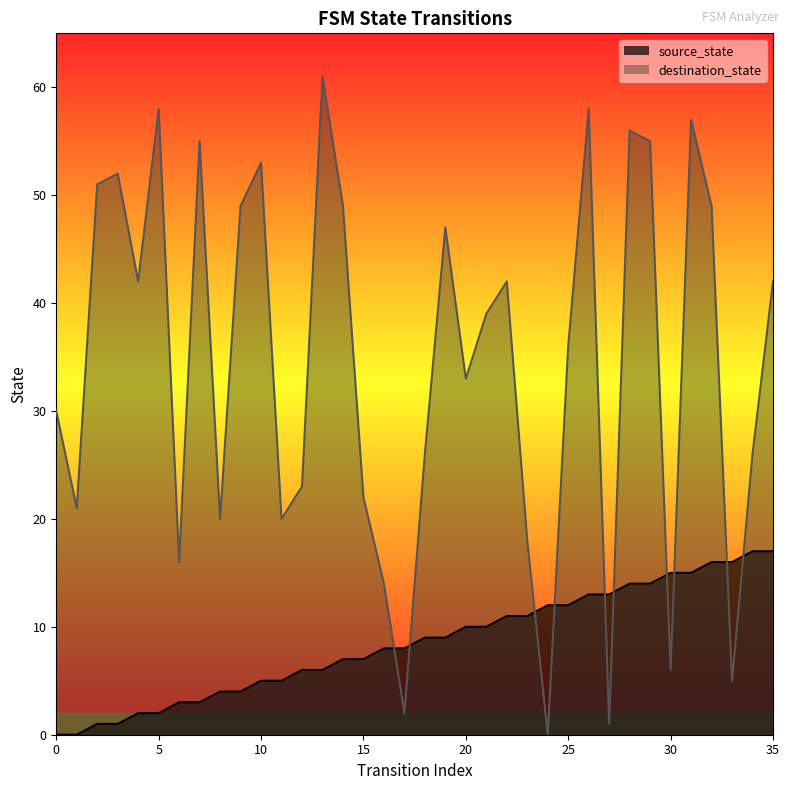

What is the average value of the destination_state series?

34